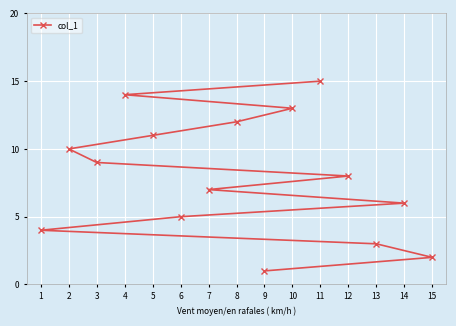

What is the ratio of the value at 6 to the value at 14?

0.8